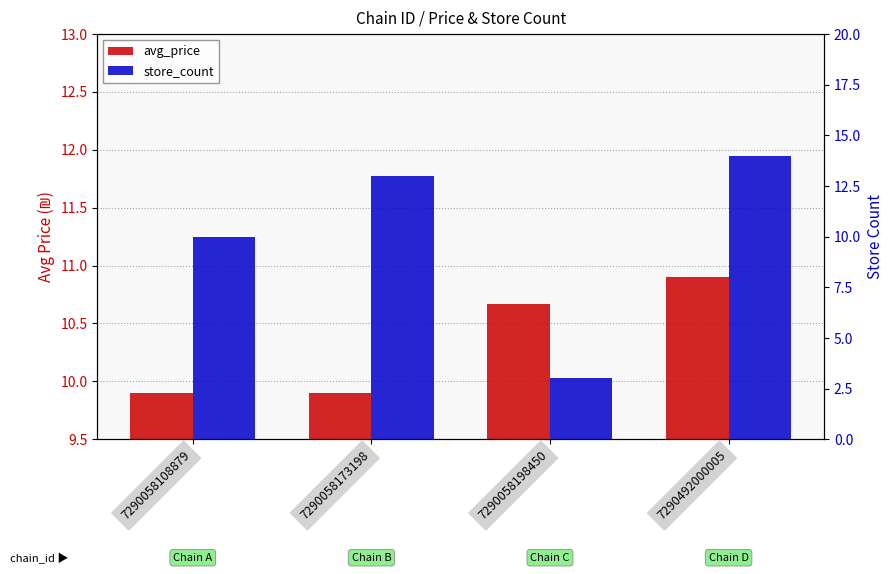

The store_count series shows 6.1 at 7290492000005. True or false?

False